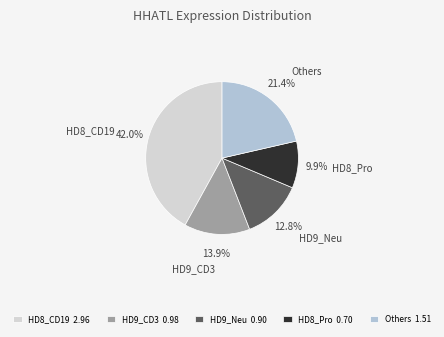

How much of the chart is everything except HD8_CD19?

58.0%